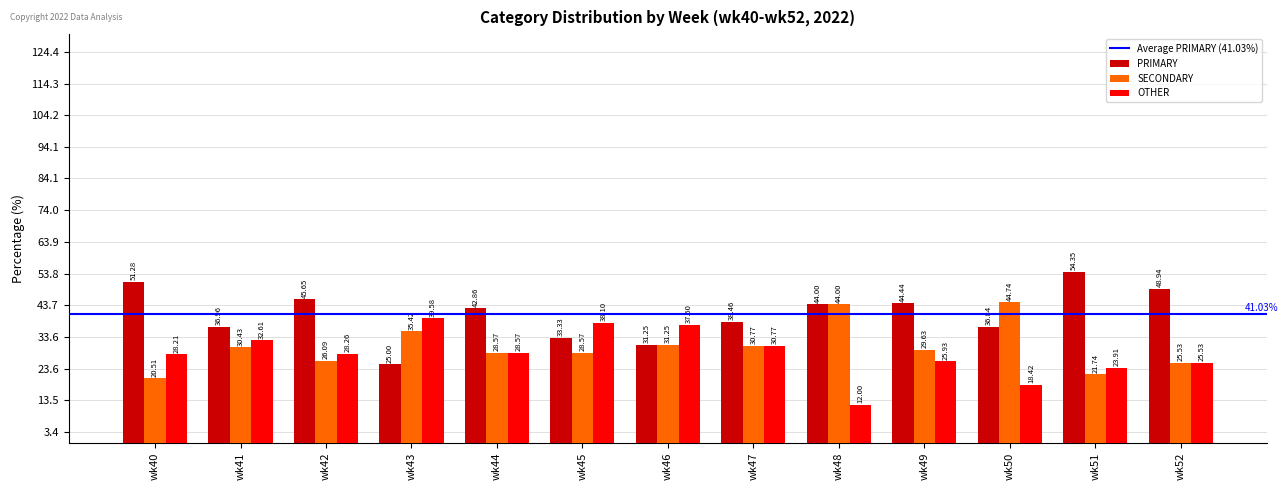

Which category has the lowest value in the OTHER series?

wk48